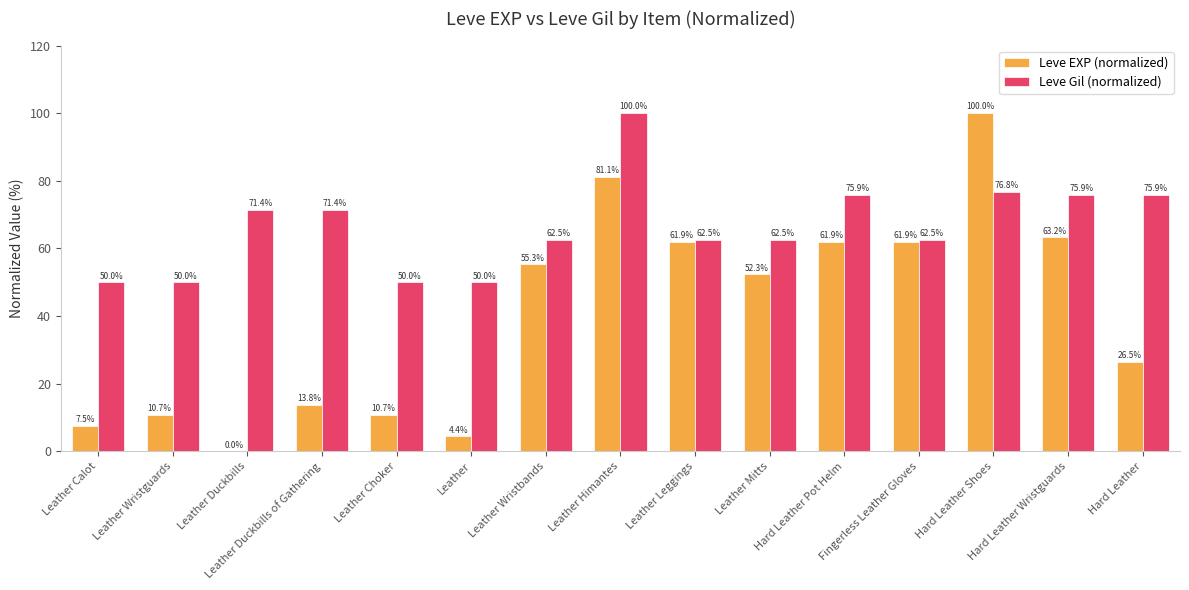

What is the sum of all Leve Gil (normalized) values?

997.3